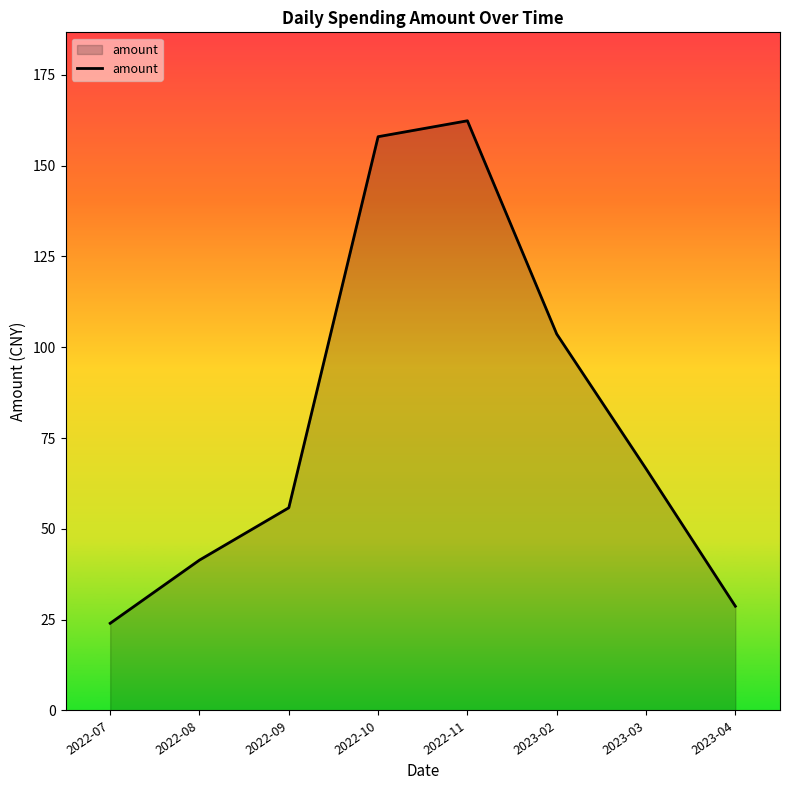

How many lines are shown in the chart?

1